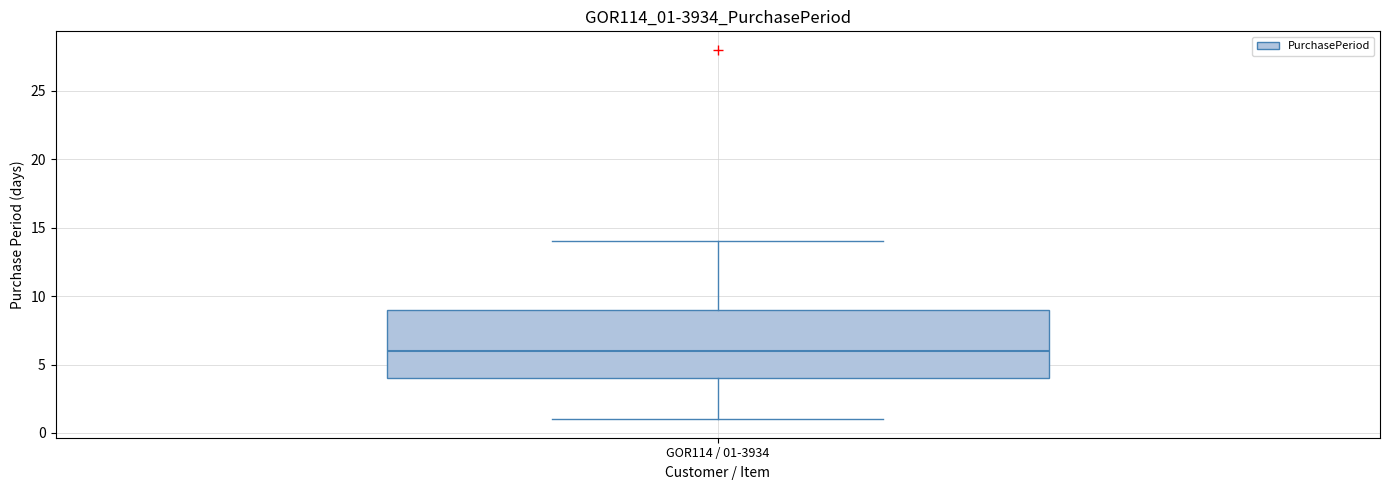

Transcribe this box plot: give where the median line is, the range the box spans, and where the two whiskers end, as read against the y-axis. The values are not printed on the chart, so give them approximately, as read against the axis.

median 6, box 4 to 9, whiskers 1 to 14